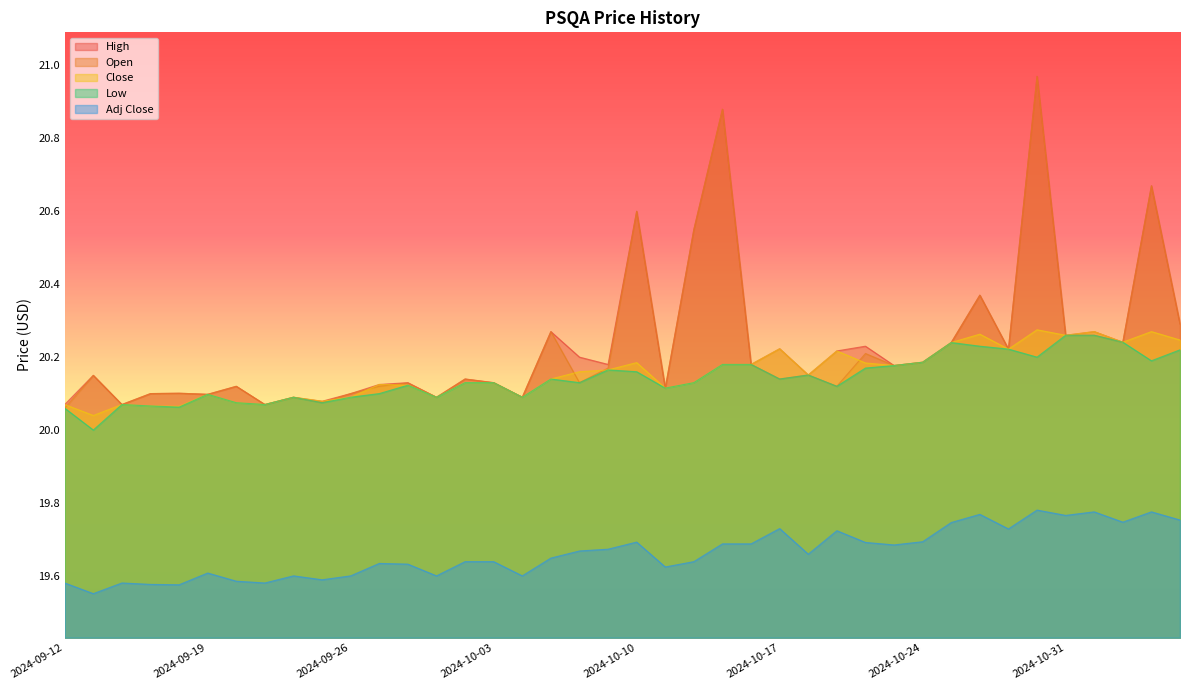

Reading left to right, what are all the values shown in this chart?

High: 2024-09-12=20.1	2024-09-13=20.1	2024-09-16=20.1	2024-09-17=20.1	2024-09-18=20.1	2024-09-19=20.1	2024-09-20=20.1	2024-09-23=20.1	2024-09-24=20.1	2024-09-25=20.1	2024-09-26=20.1	2024-09-27=20.1	2024-09-30=20.1	2024-10-01=20.1	2024-10-02=20.1	2024-10-03=20.1	2024-10-04=20.1	2024-10-07=20.3	2024-10-08=20.2	2024-10-09=20.2	2024-10-10=20.6	2024-10-11=20.1	2024-10-14=20.5	2024-10-15=20.9	2024-10-16=20.2	2024-10-17=20.2	2024-10-18=20.2	2024-10-21=20.2	2024-10-22=20.2	2024-10-23=20.2	2024-10-24=20.2	2024-10-25=20.2	2024-10-28=20.4	2024-10-29=20.2	2024-10-30=21.0	2024-10-31=20.3	2024-11-01=20.3	2024-11-04=20.2	2024-11-05=20.7	2024-11-06=20.3
Close: 2024-09-12=20.1	2024-09-13=20.0	2024-09-16=20.1	2024-09-17=20.1	2024-09-18=20.1	2024-09-19=20.1	2024-09-20=20.1	2024-09-23=20.1	2024-09-24=20.1	2024-09-25=20.1	2024-09-26=20.1	2024-09-27=20.1	2024-09-30=20.1	2024-10-01=20.1	2024-10-02=20.1	2024-10-03=20.1	2024-10-04=20.1	2024-10-07=20.1	2024-10-08=20.2	2024-10-09=20.2	2024-10-10=20.2	2024-10-11=20.1	2024-10-14=20.1	2024-10-15=20.2	2024-10-16=20.2	2024-10-17=20.2	2024-10-18=20.2	2024-10-21=20.2	2024-10-22=20.2	2024-10-23=20.2	2024-10-24=20.2	2024-10-25=20.2	2024-10-28=20.3	2024-10-29=20.2	2024-10-30=20.3	2024-10-31=20.3	2024-11-01=20.3	2024-11-04=20.2	2024-11-05=20.3	2024-11-06=20.2
Low: 2024-09-12=20.1	2024-09-13=20.0	2024-09-16=20.1	2024-09-17=20.1	2024-09-18=20.1	2024-09-19=20.1	2024-09-20=20.1	2024-09-23=20.1	2024-09-24=20.1	2024-09-25=20.1	2024-09-26=20.1	2024-09-27=20.1	2024-09-30=20.1	2024-10-01=20.1	2024-10-02=20.1	2024-10-03=20.1	2024-10-04=20.1	2024-10-07=20.1	2024-10-08=20.1	2024-10-09=20.2	2024-10-10=20.2	2024-10-11=20.1	2024-10-14=20.1	2024-10-15=20.2	2024-10-16=20.2	2024-10-17=20.1	2024-10-18=20.2	2024-10-21=20.1	2024-10-22=20.2	2024-10-23=20.2	2024-10-24=20.2	2024-10-25=20.2	2024-10-28=20.2	2024-10-29=20.2	2024-10-30=20.2	2024-10-31=20.3	2024-11-01=20.3	2024-11-04=20.2	2024-11-05=20.2	2024-11-06=20.2
Open: 2024-09-12=20.1	2024-09-13=20.1	2024-09-16=20.1	2024-09-17=20.1	2024-09-18=20.1	2024-09-19=20.1	2024-09-20=20.1	2024-09-23=20.1	2024-09-24=20.1	2024-09-25=20.1	2024-09-26=20.1	2024-09-27=20.1	2024-09-30=20.1	2024-10-01=20.1	2024-10-02=20.1	2024-10-03=20.1	2024-10-04=20.1	2024-10-07=20.3	2024-10-08=20.1	2024-10-09=20.2	2024-10-10=20.6	2024-10-11=20.1	2024-10-14=20.5	2024-10-15=20.9	2024-10-16=20.2	2024-10-17=20.1	2024-10-18=20.2	2024-10-21=20.1	2024-10-22=20.2	2024-10-23=20.2	2024-10-24=20.2	2024-10-25=20.2	2024-10-28=20.4	2024-10-29=20.2	2024-10-30=21.0	2024-10-31=20.3	2024-11-01=20.3	2024-11-04=20.2	2024-11-05=20.7	2024-11-06=20.3
Adj Close: 2024-09-12=19.6	2024-09-13=19.6	2024-09-16=19.6	2024-09-17=19.6	2024-09-18=19.6	2024-09-19=19.6	2024-09-20=19.6	2024-09-23=19.6	2024-09-24=19.6	2024-09-25=19.6	2024-09-26=19.6	2024-09-27=19.6	2024-09-30=19.6	2024-10-01=19.6	2024-10-02=19.6	2024-10-03=19.6	2024-10-04=19.6	2024-10-07=19.6	2024-10-08=19.7	2024-10-09=19.7	2024-10-10=19.7	2024-10-11=19.6	2024-10-14=19.6	2024-10-15=19.7	2024-10-16=19.7	2024-10-17=19.7	2024-10-18=19.7	2024-10-21=19.7	2024-10-22=19.7	2024-10-23=19.7	2024-10-24=19.7	2024-10-25=19.7	2024-10-28=19.8	2024-10-29=19.7	2024-10-30=19.8	2024-10-31=19.8	2024-11-01=19.8	2024-11-04=19.7	2024-11-05=19.8	2024-11-06=19.8